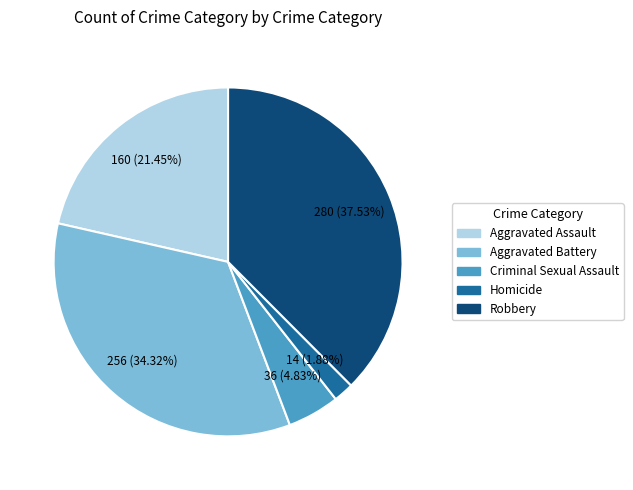

Is it true that Criminal Sexual Assault is 16% of the pie?

False